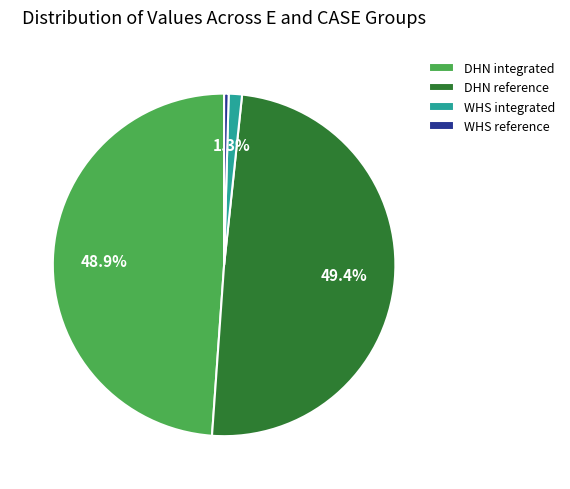

To the nearest percent, what portion does WHS integrated represent?

1%